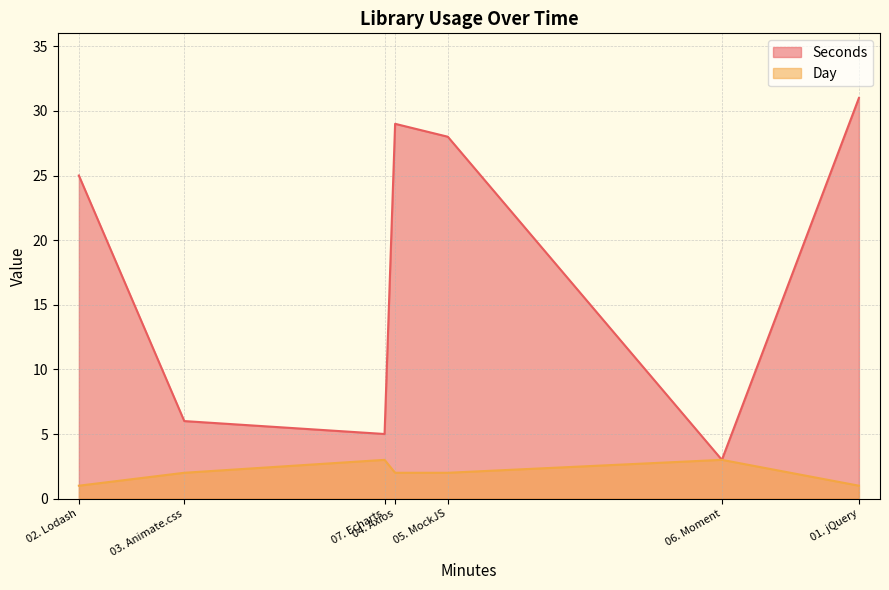

What is the difference between the maximum and minimum values in the Seconds series?

28